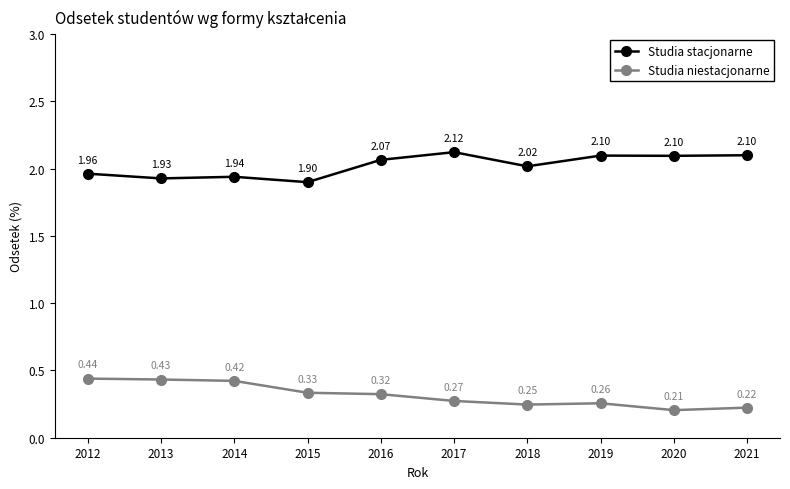

How many data points in Studia stacjonarne are less than 2?

4